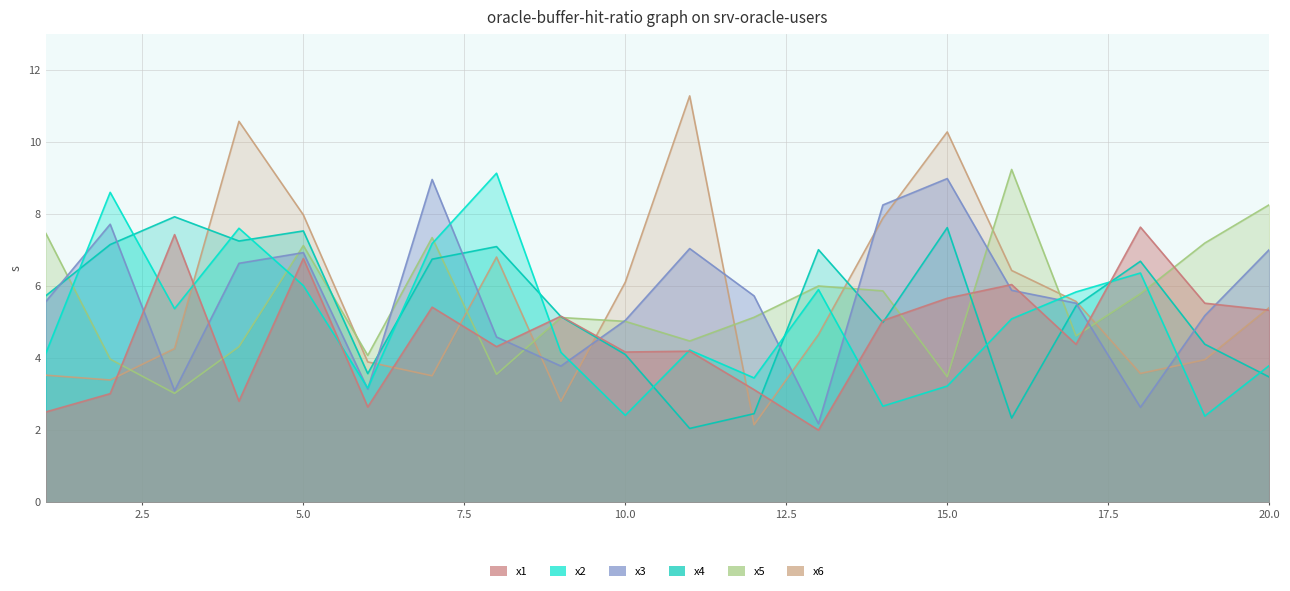

True or false: x6 and x2 intersect in this chart.

True